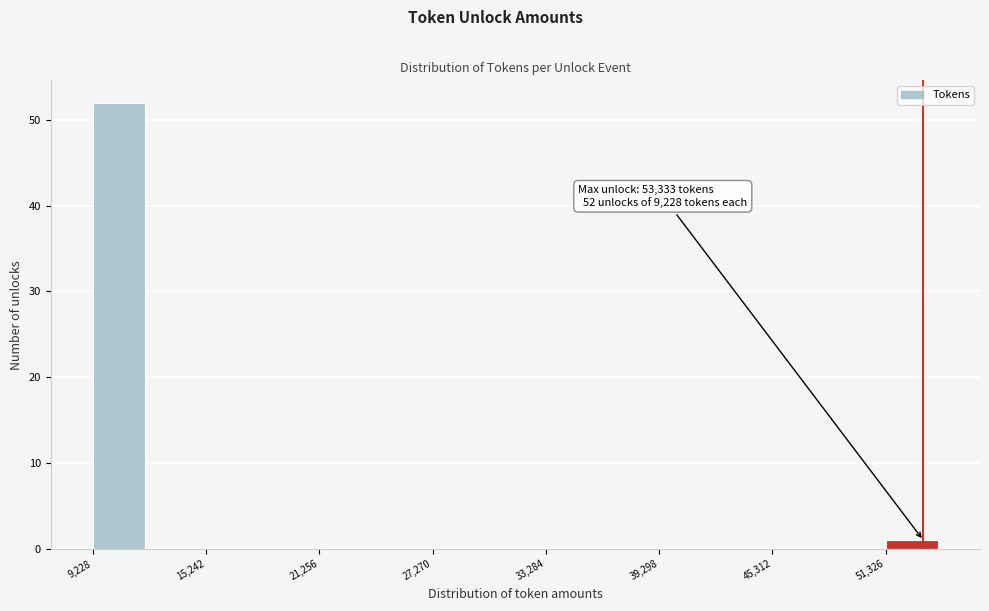

Around what value on the x-axis is the tallest bar? Give the approximate position of its centre, as read against the axis.

11000